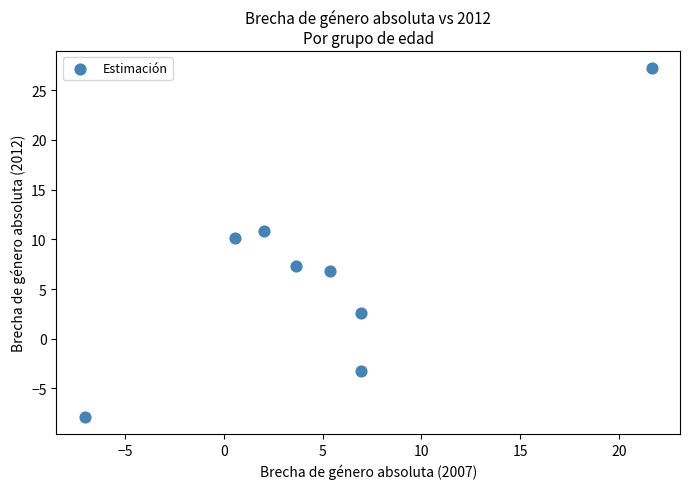

What is the average Y value?

6.7